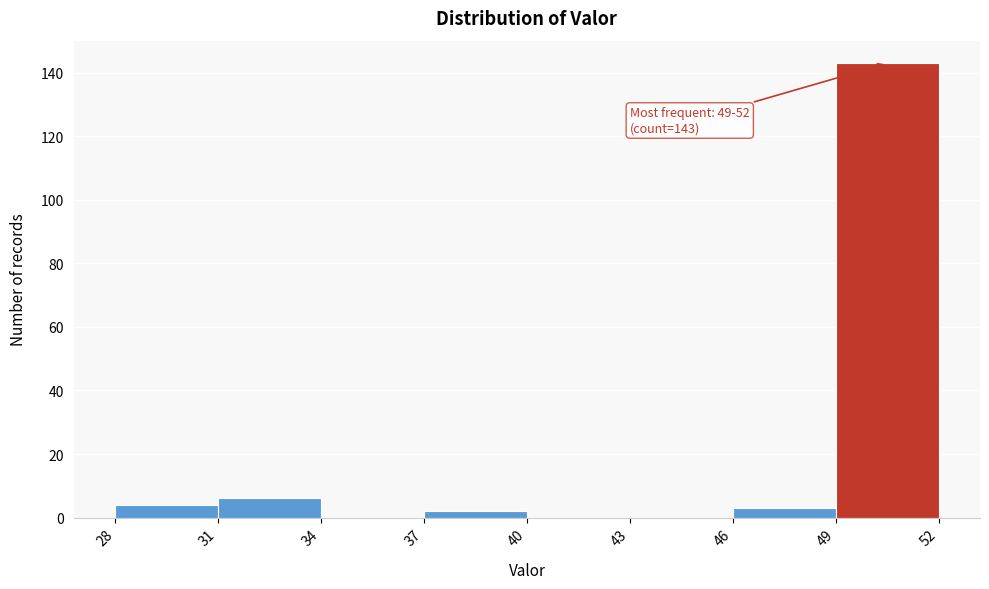

Over which range of the x-axis is the bar tallest?

49 to 52